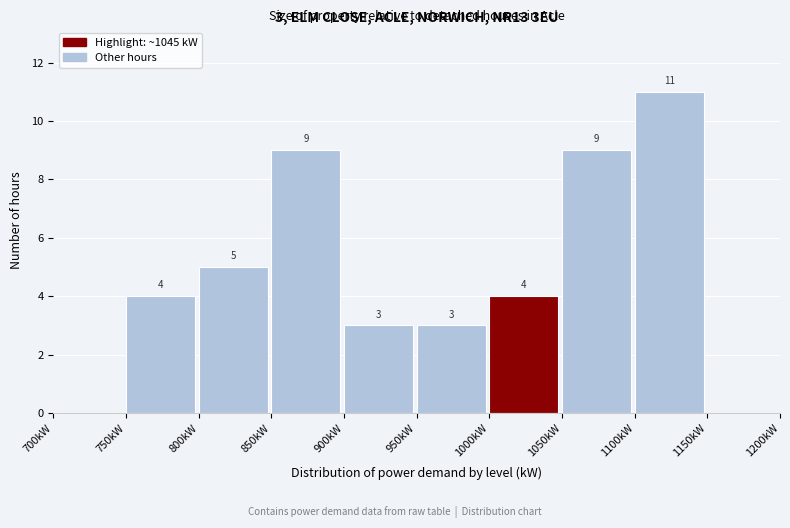

Which range on the x-axis has the tallest bar?

1100 to 1150